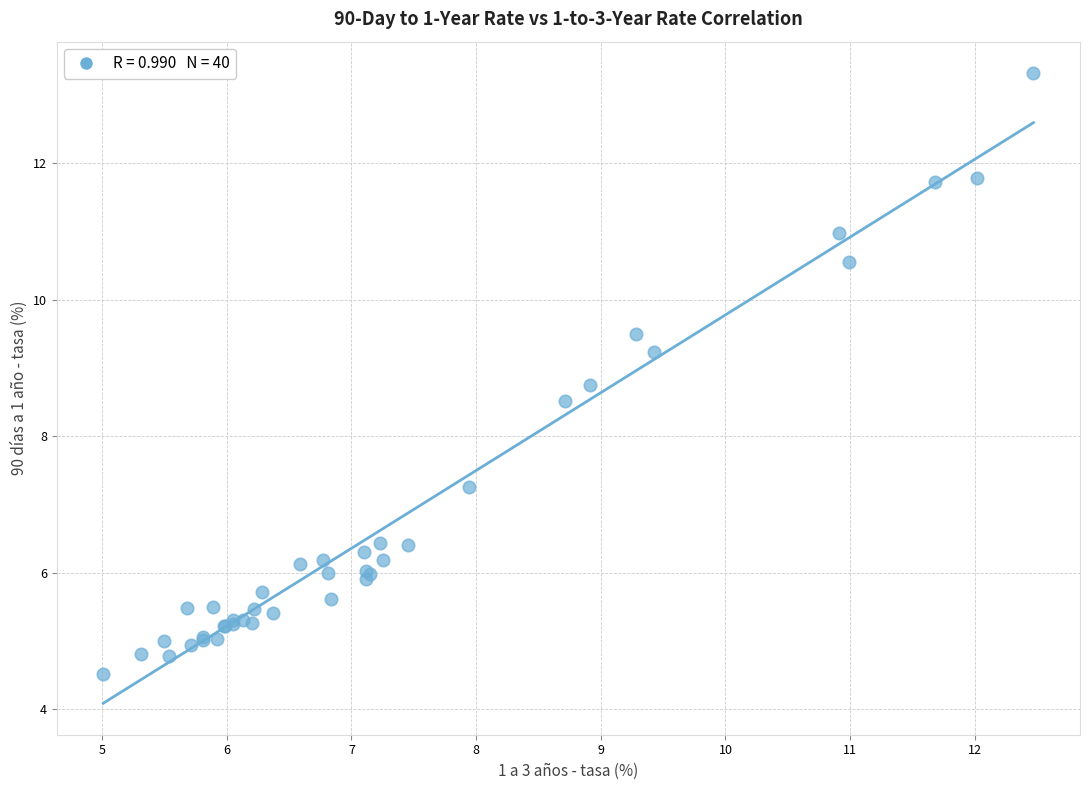

What Y value in the scatter plot is closest to 8?

8.5